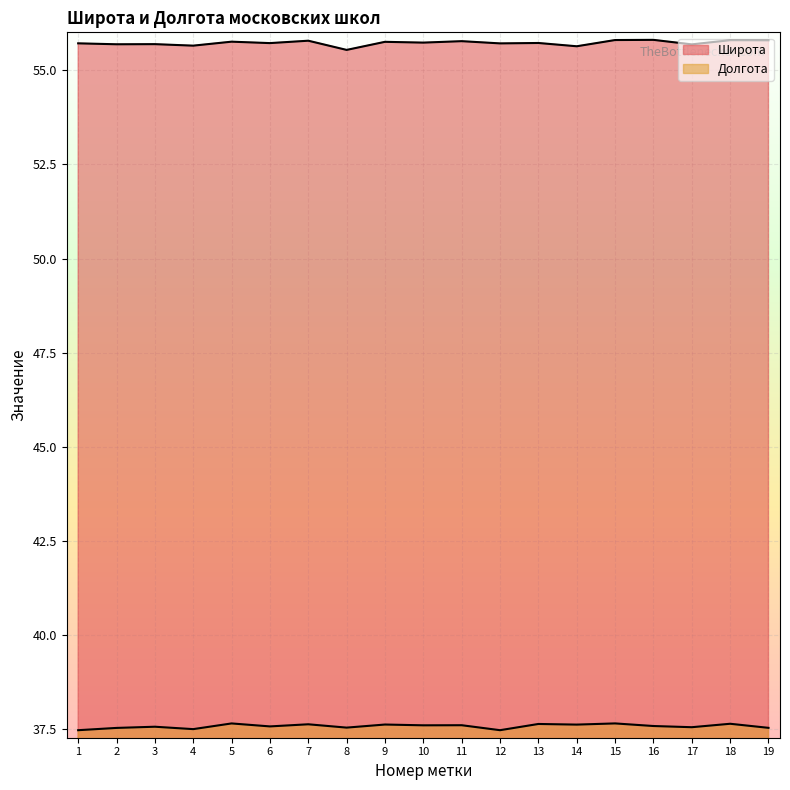

Which label corresponds to the smallest value in the chart?

1